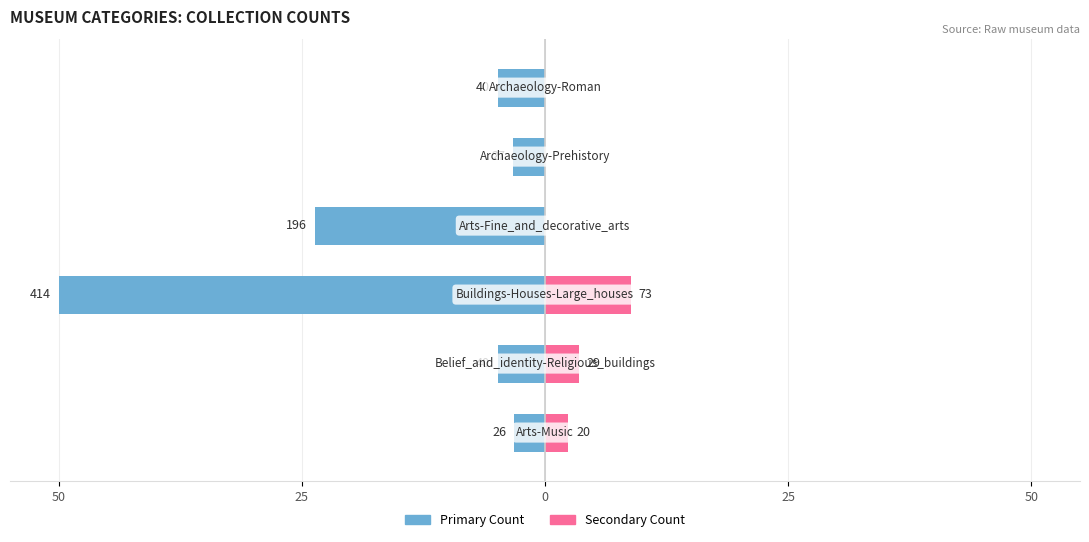

How many data points does each series have?

6